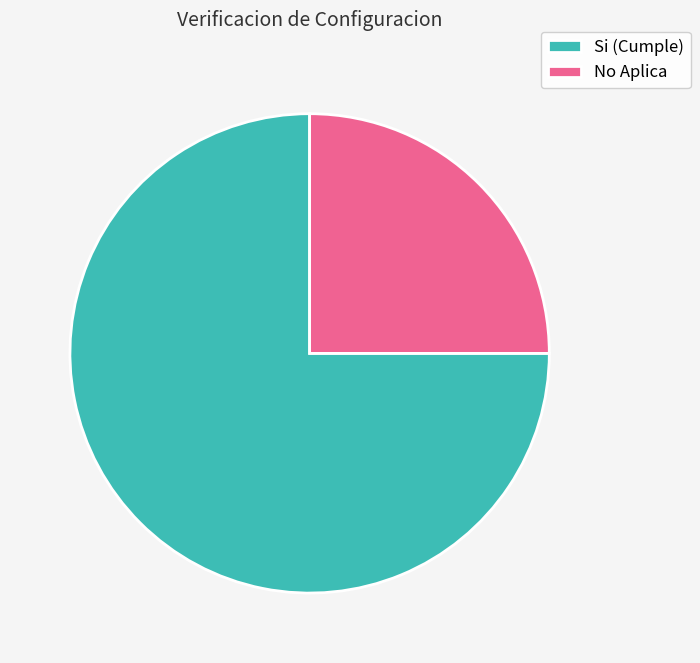

Which category has the smallest portion of the pie?

No Aplica